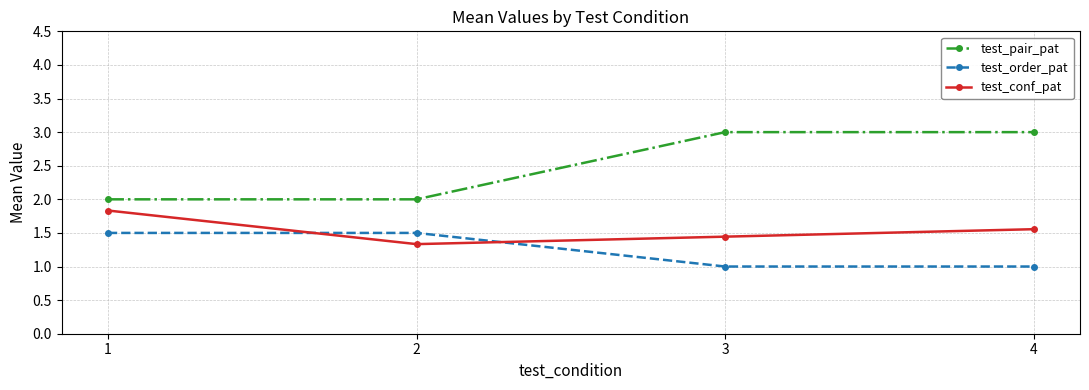

The test_conf_pat series shows 0.4 at 3. True or false?

False